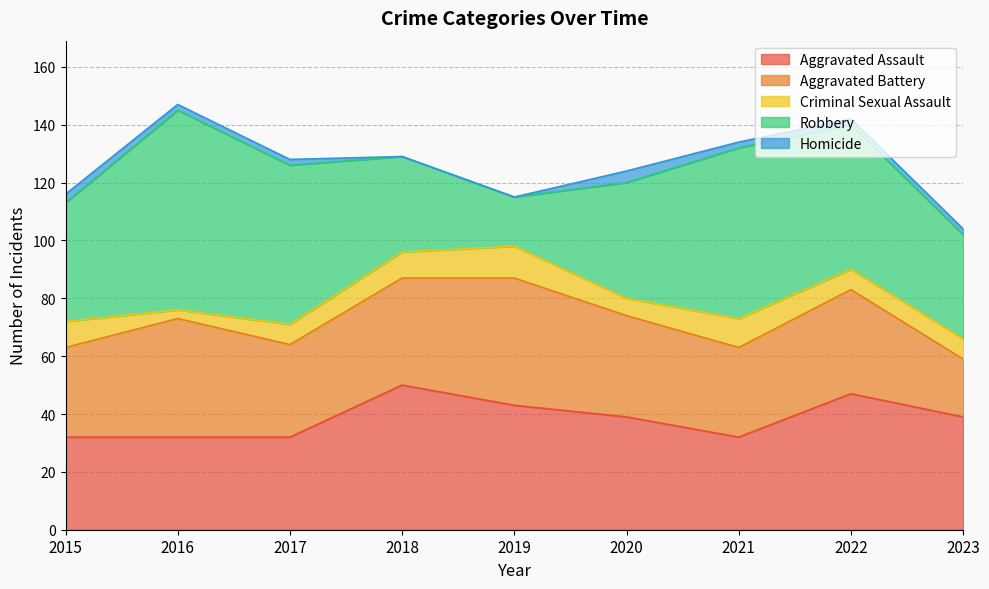

True or false: Robbery has a value of 9 at 2023.

False